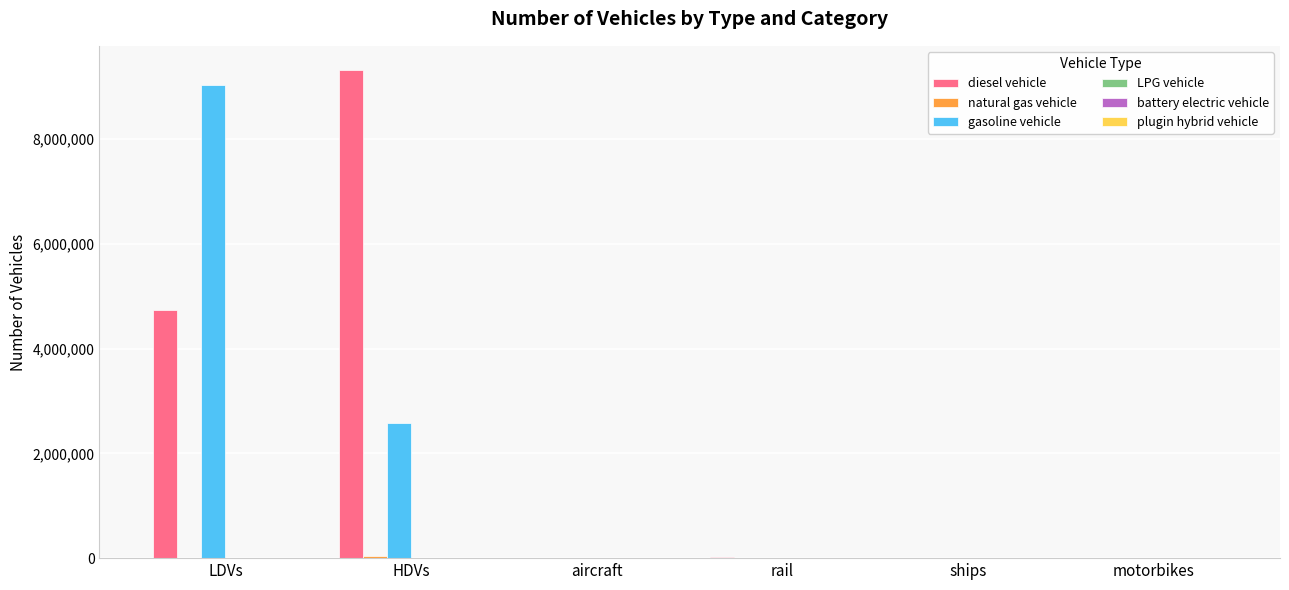

Which series changed the most between LDVs and rail?

gasoline vehicle